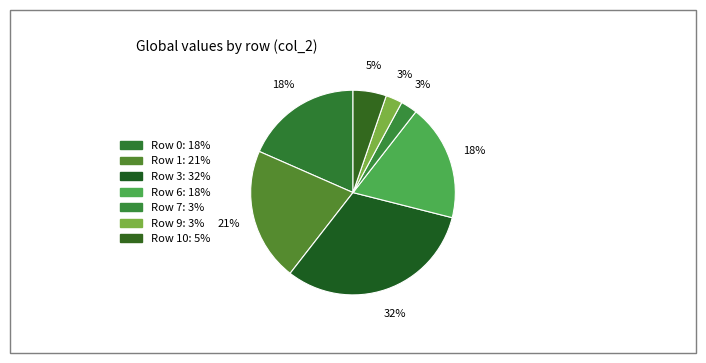

Count the number of slices in the pie.

7